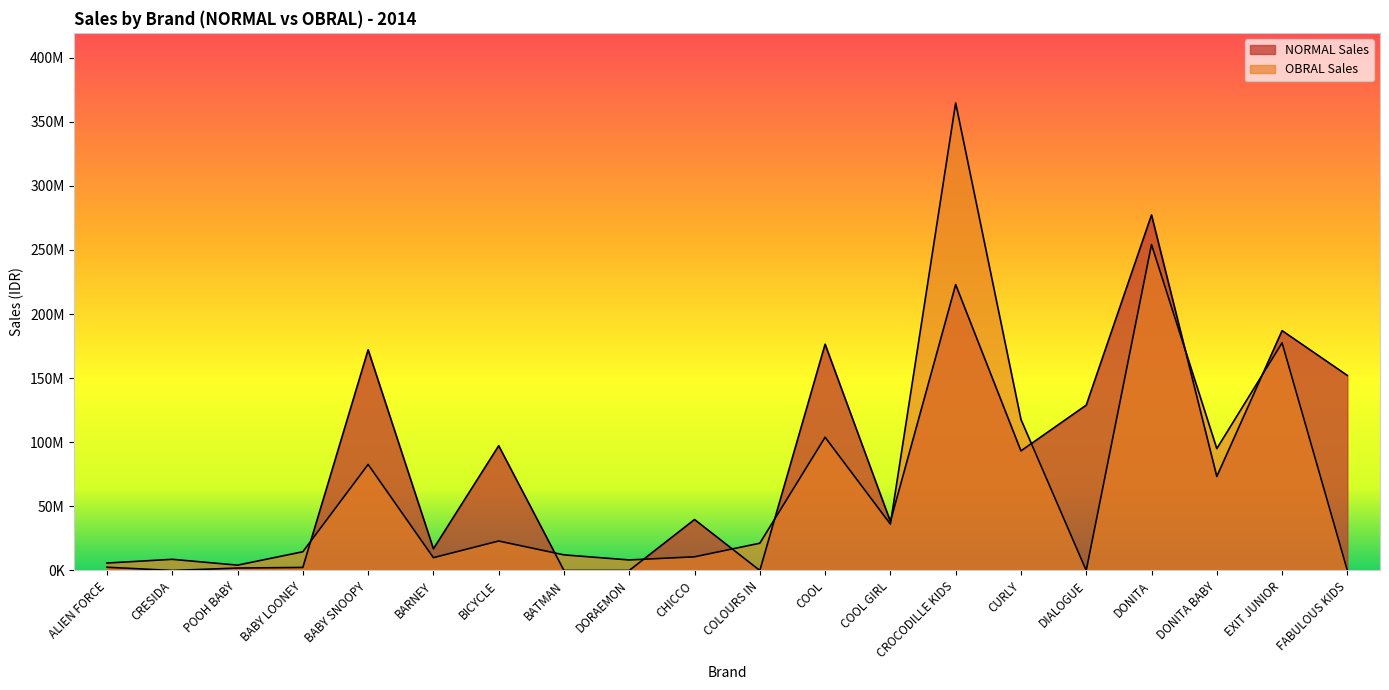

Where is NORMAL Sales nearest to the value 138658711?

DIALOGUE